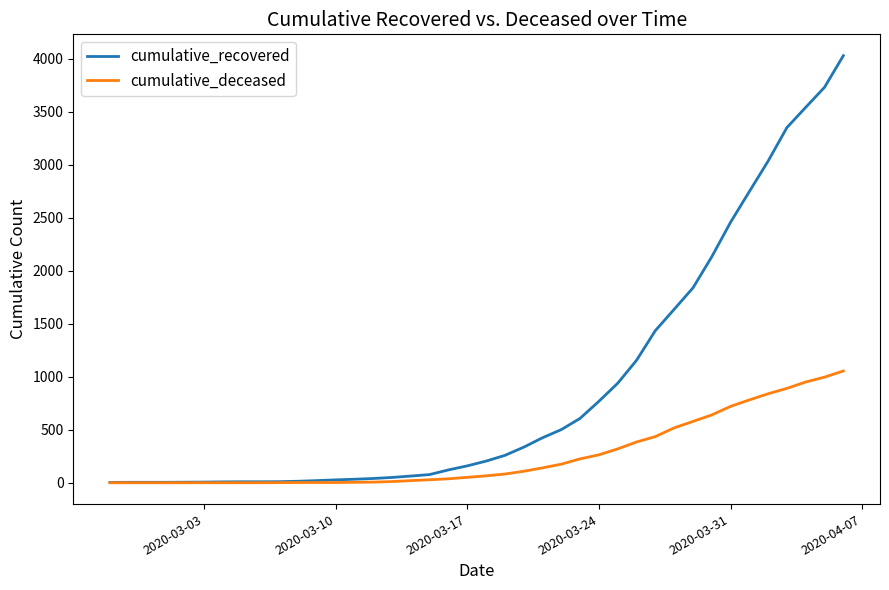

What is the maximum value shown in the chart?

4028